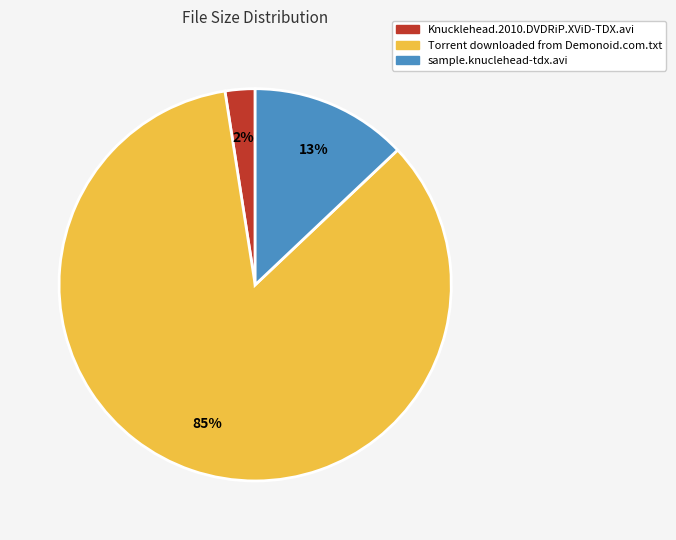

To the nearest percent, what percentage of the pie is sample.knuclehead-tdx.avi?

13%